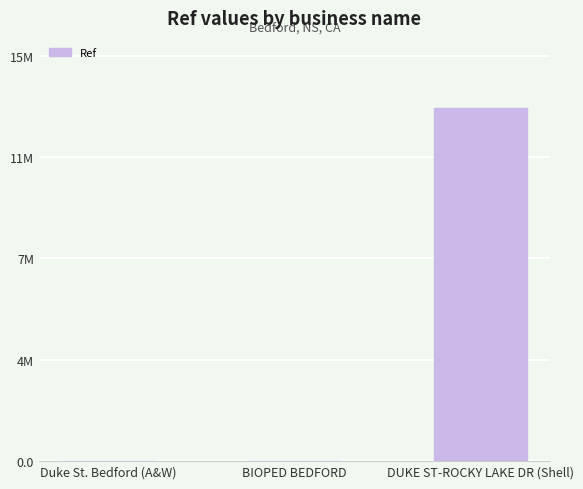

Are the bars horizontal?

No